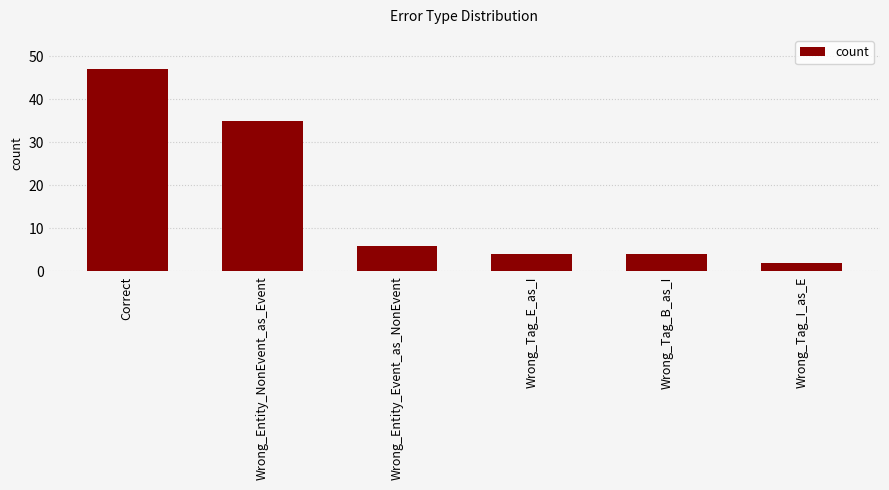

What is the difference between the values at Wrong_Entity_NonEvent_as_Event and Correct?

12